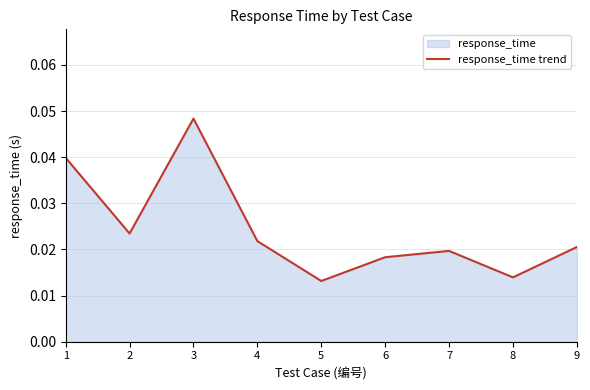

Where is the data nearest to the value 0?

5